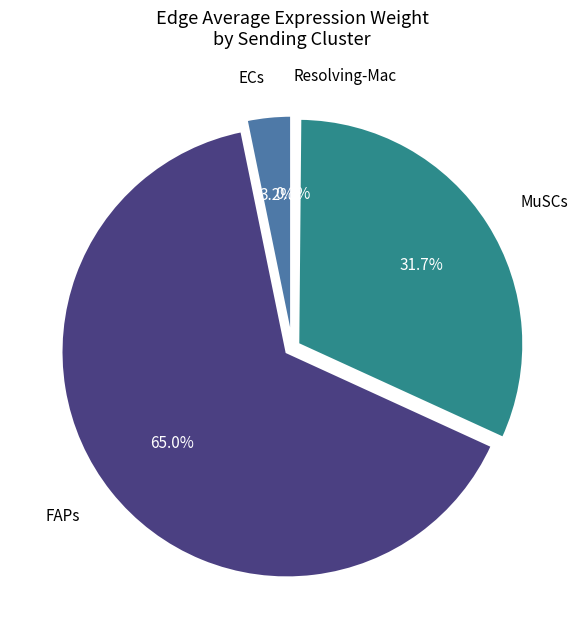

Is it true that MuSCs is 14% of the pie?

False